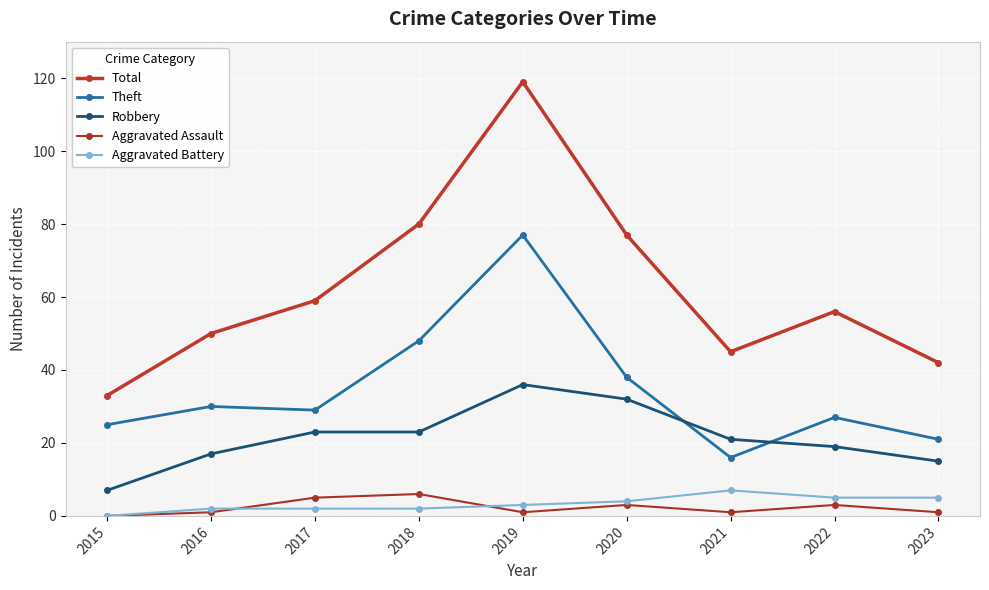

Which series has the largest total across all categories?

Total